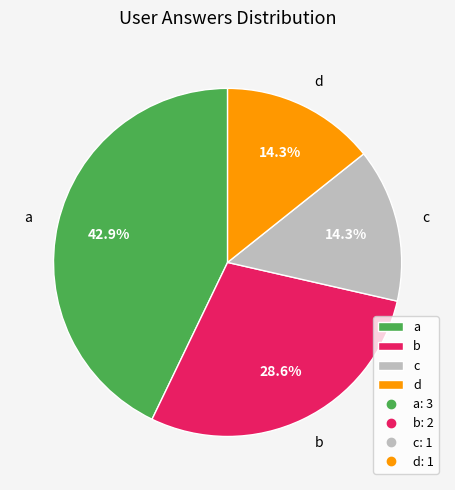

Combined, do b and a account for over 50%?

Yes